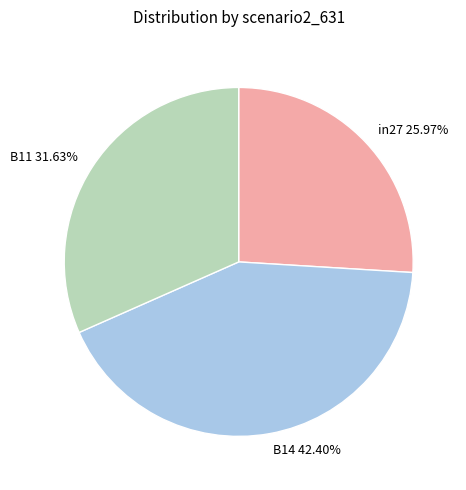

What portion of the pie excludes B11?

68.4%